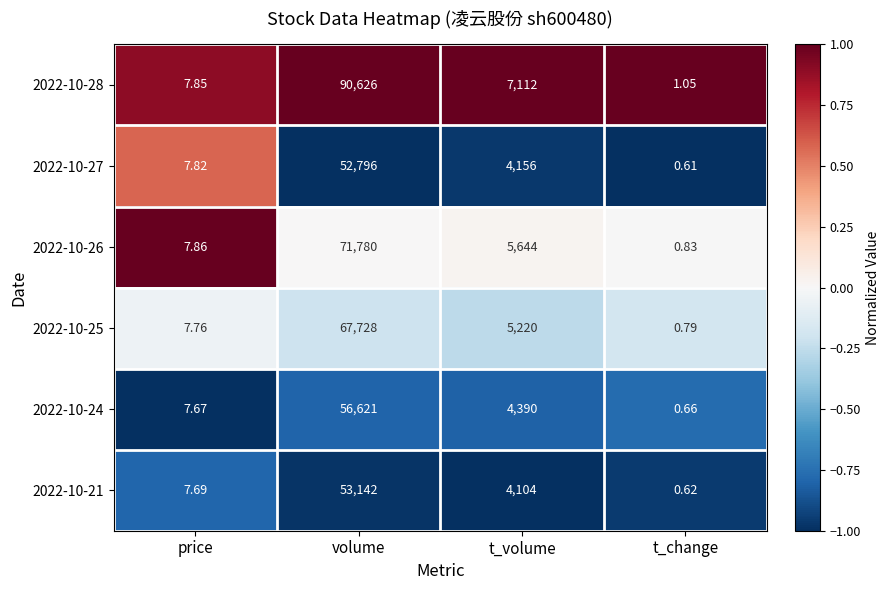

List the series in order of their peak value, highest first.

2022-10-28, 2022-10-26, 2022-10-25, 2022-10-24, 2022-10-21, 2022-10-27